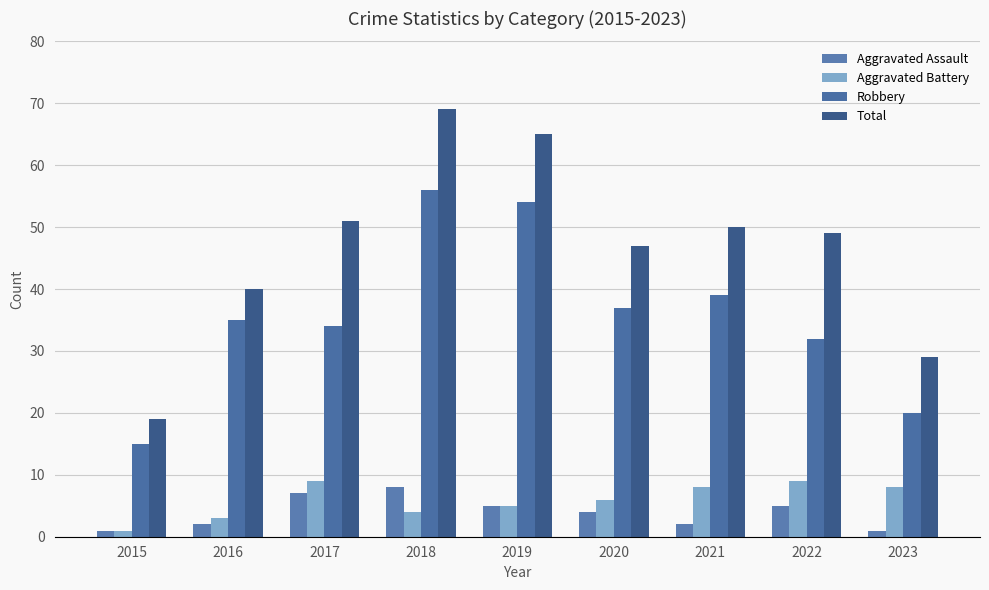

What is the smallest value displayed?

1